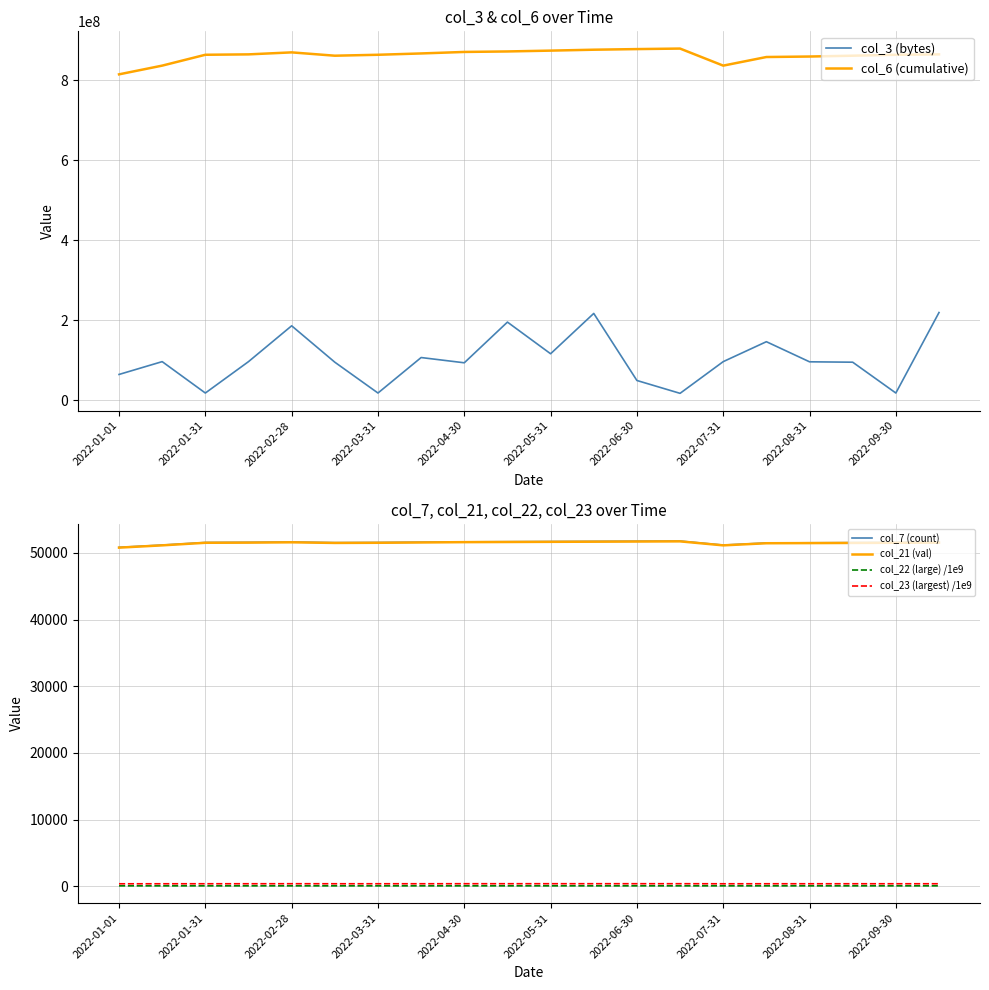

True or false: col_7 (count) and col_22 (large) /1e9 cross at least once.

False